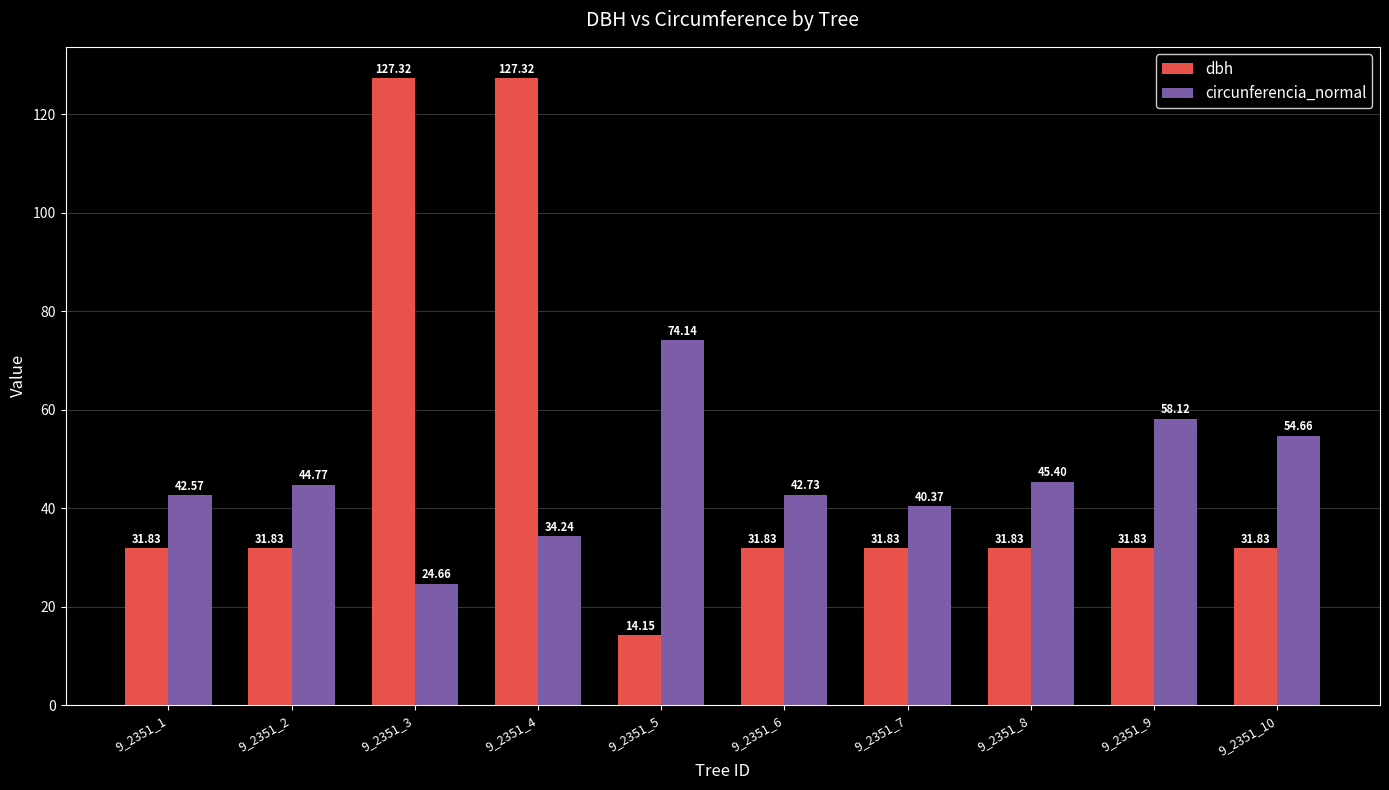

What is the smallest value displayed?

14.2